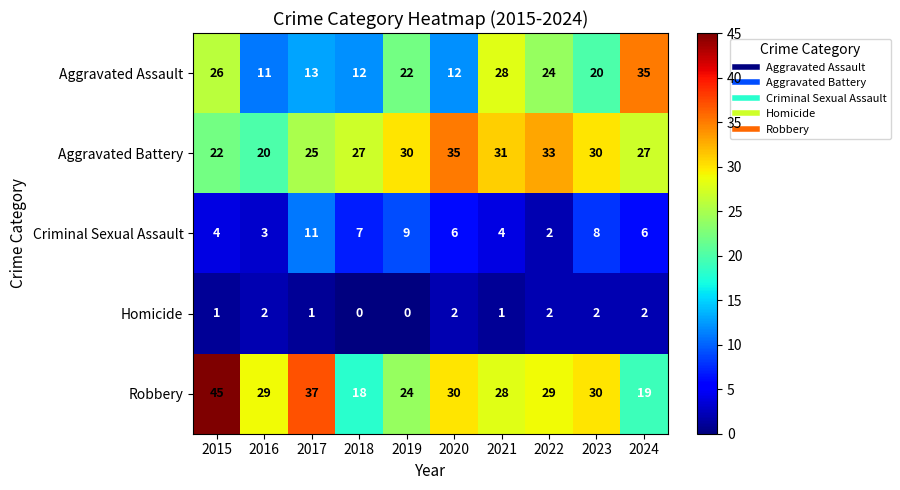

Rank the series at 2017 from lowest to highest value.

Homicide, Criminal Sexual Assault, Aggravated Assault, Aggravated Battery, Robbery